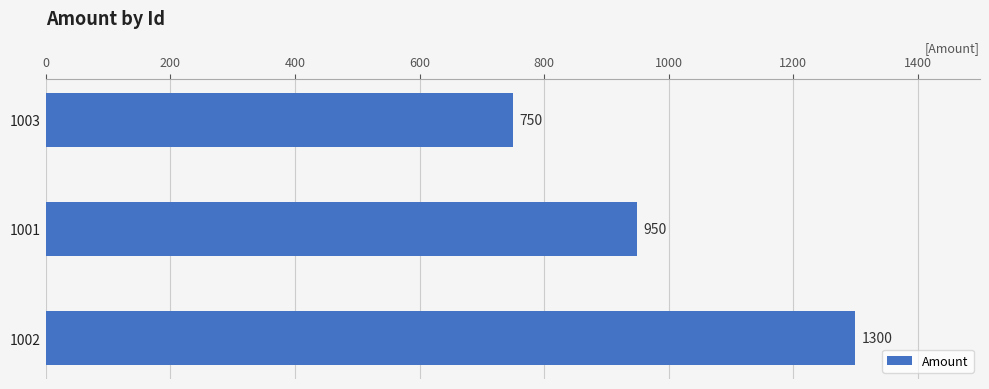

What value does the data have at 1001, to the nearest 100?

1000